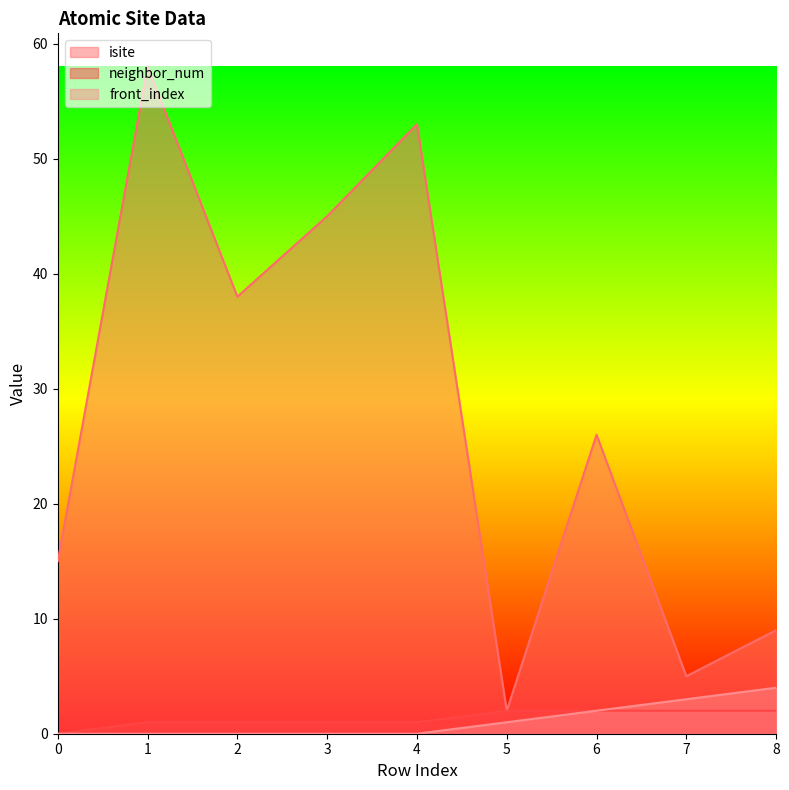

At which label is isite closest to 30?

6